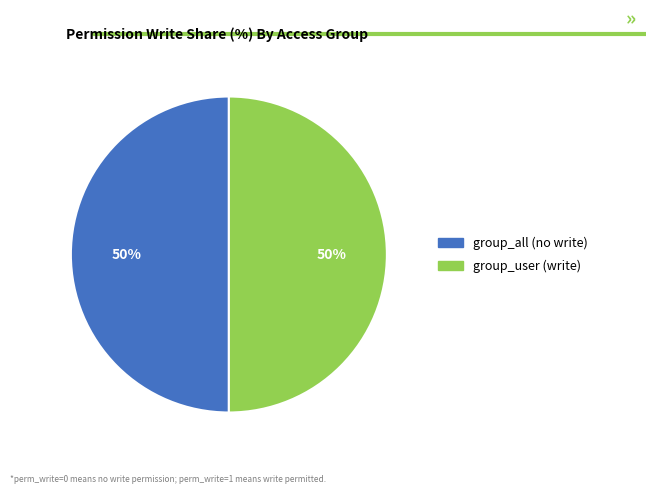

To the nearest percent, what is the average slice percentage?

50%